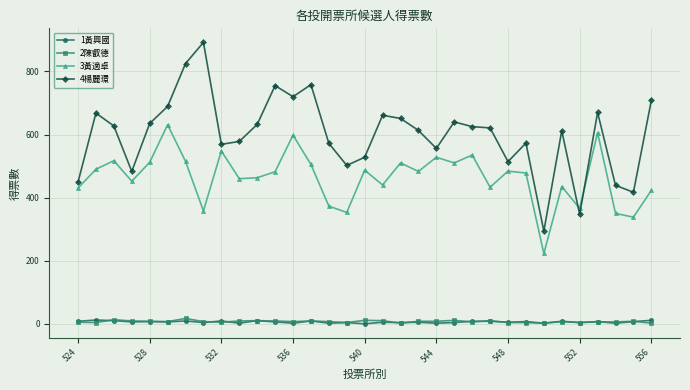

Which series has the largest range (max minus min)?

4楊麗環